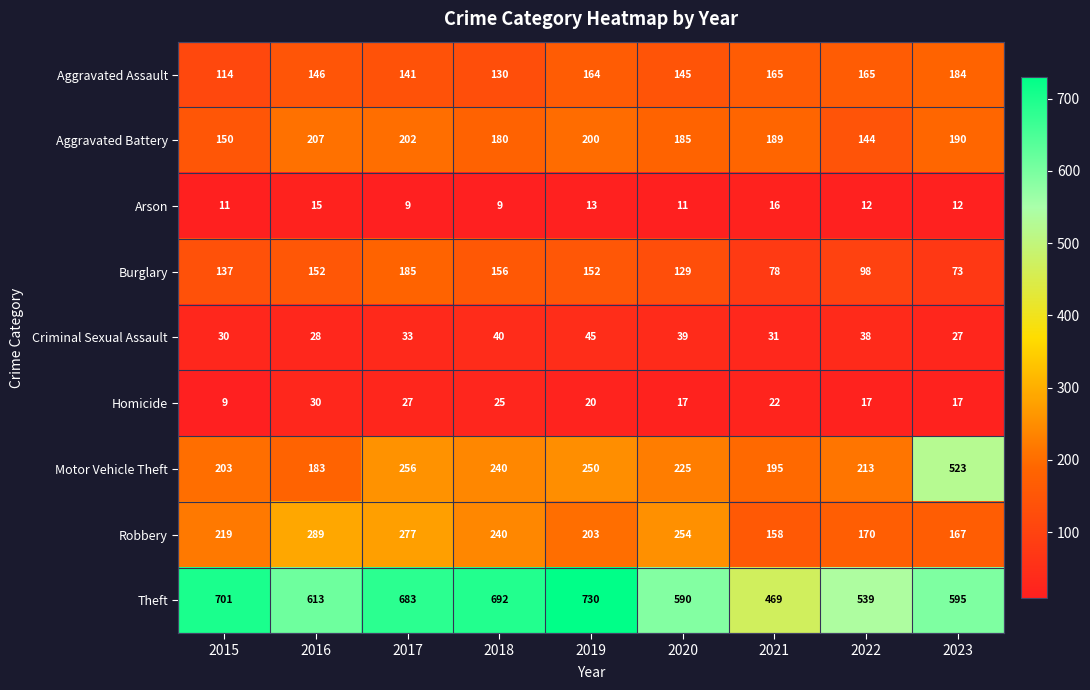

What is the maximum value shown in the chart?

730